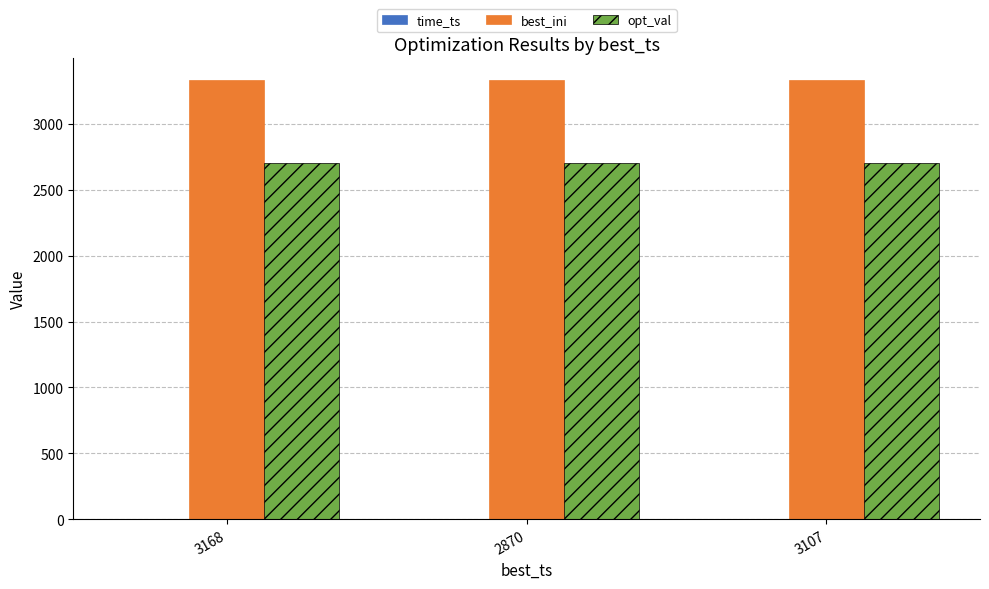

Which series has the largest total across all categories?

best_ini